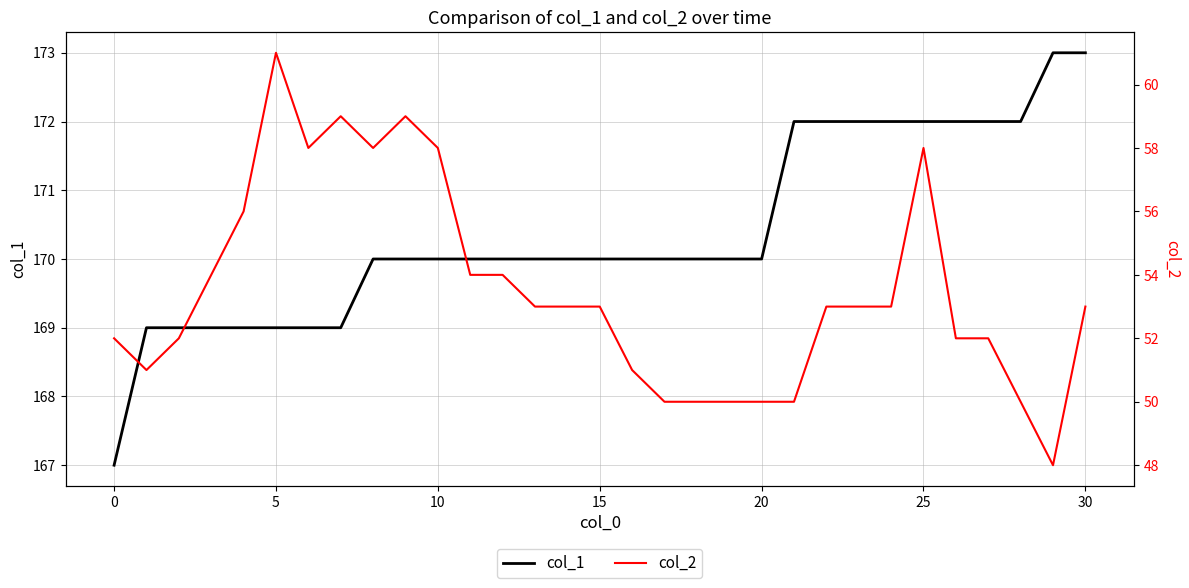

Is it true that col_1 equals 169 at 5?

True